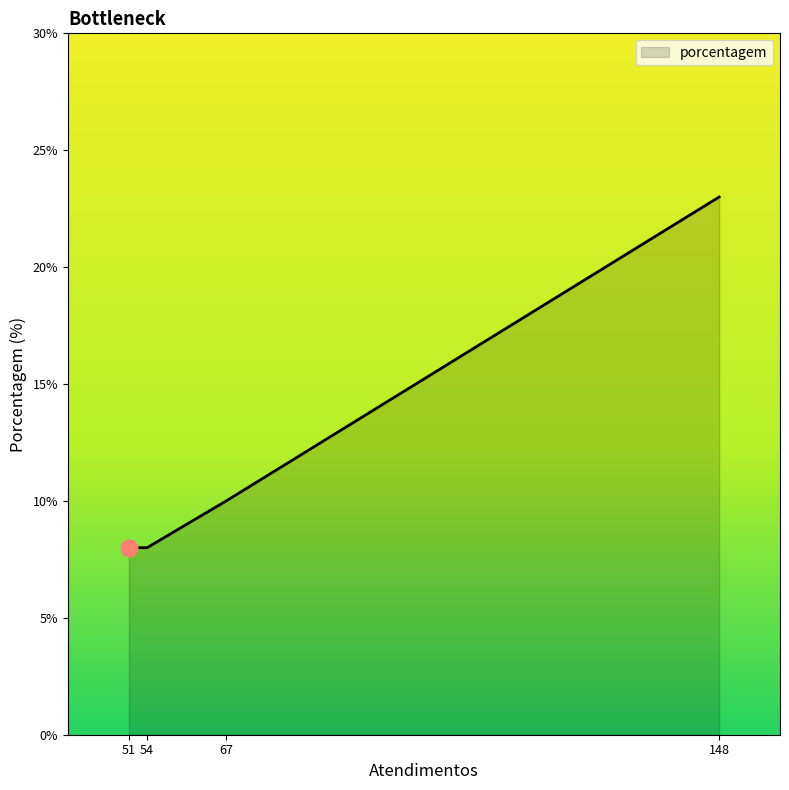

What is the sum of all values?

49